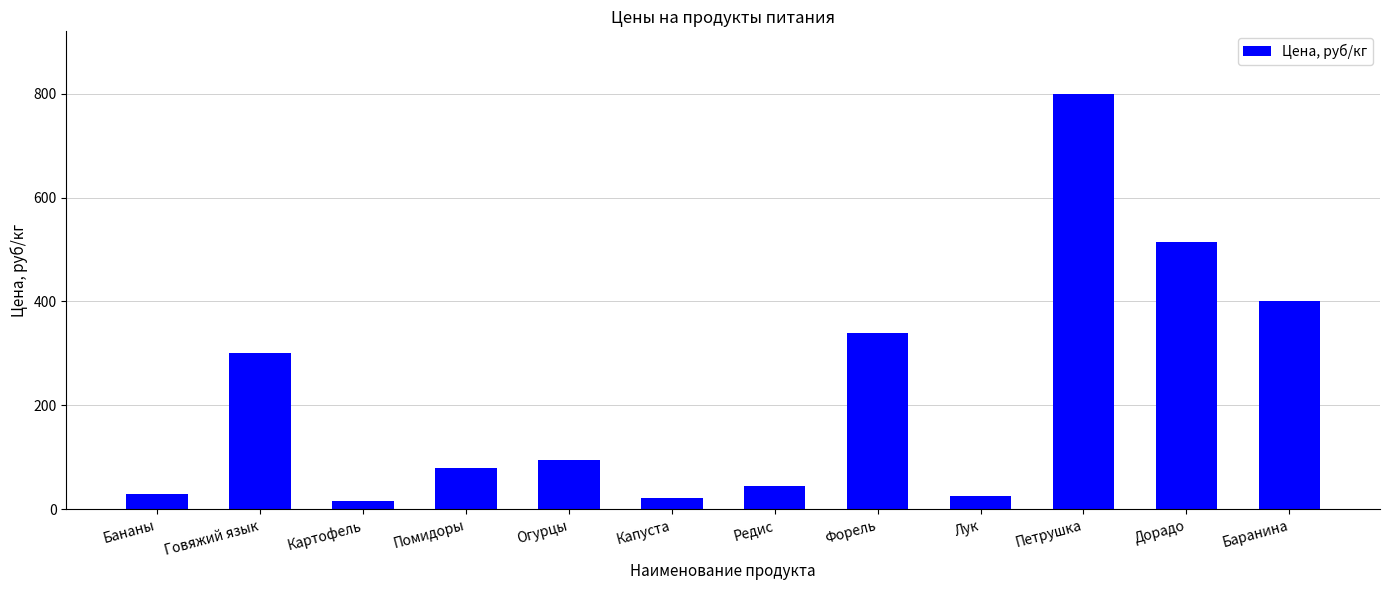

What is the change in value from Бананы to Картофель?

-15.0